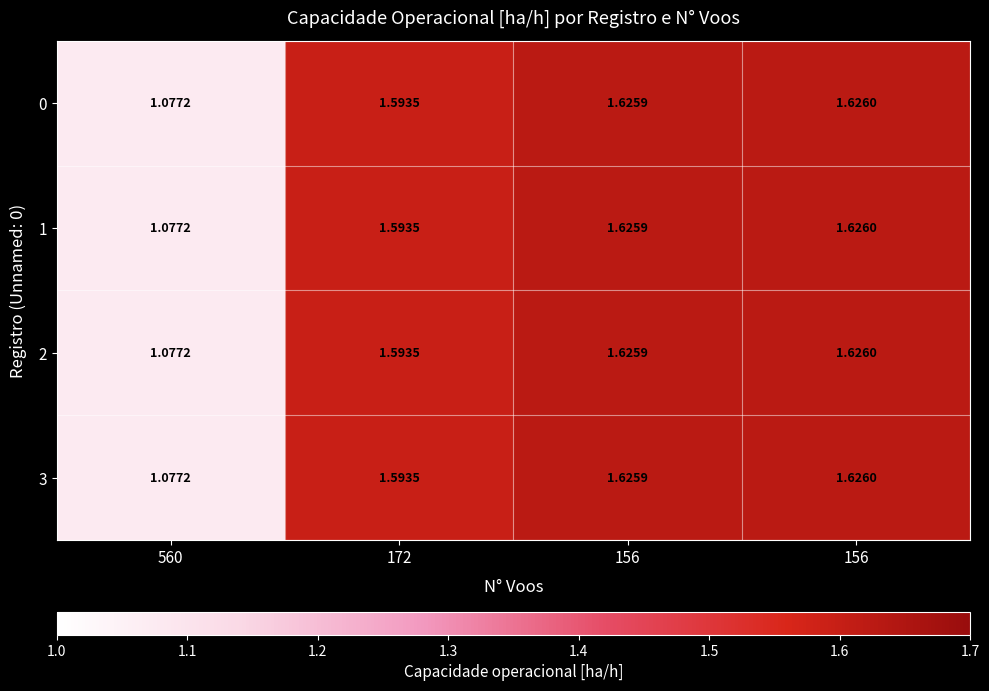

How many series are shown in this chart?

4